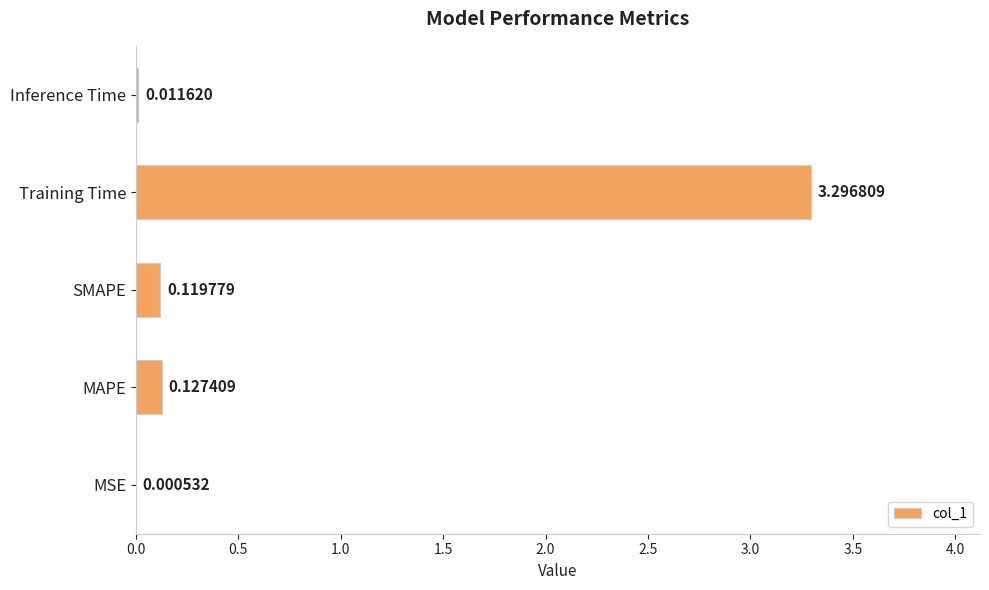

Where is the data nearest to the value 1?

MAPE